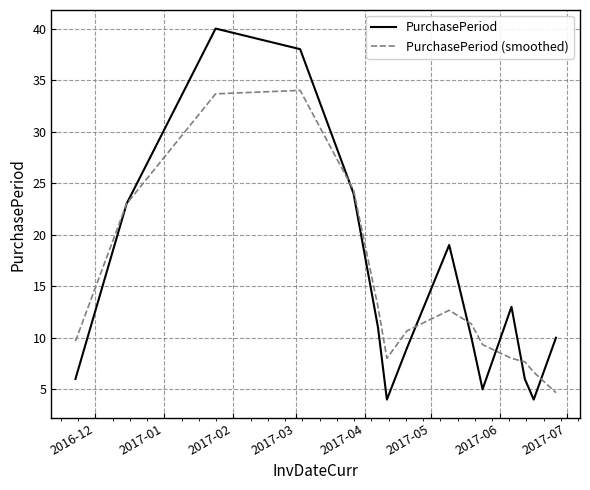

Which series has the largest range (max minus min)?

PurchasePeriod